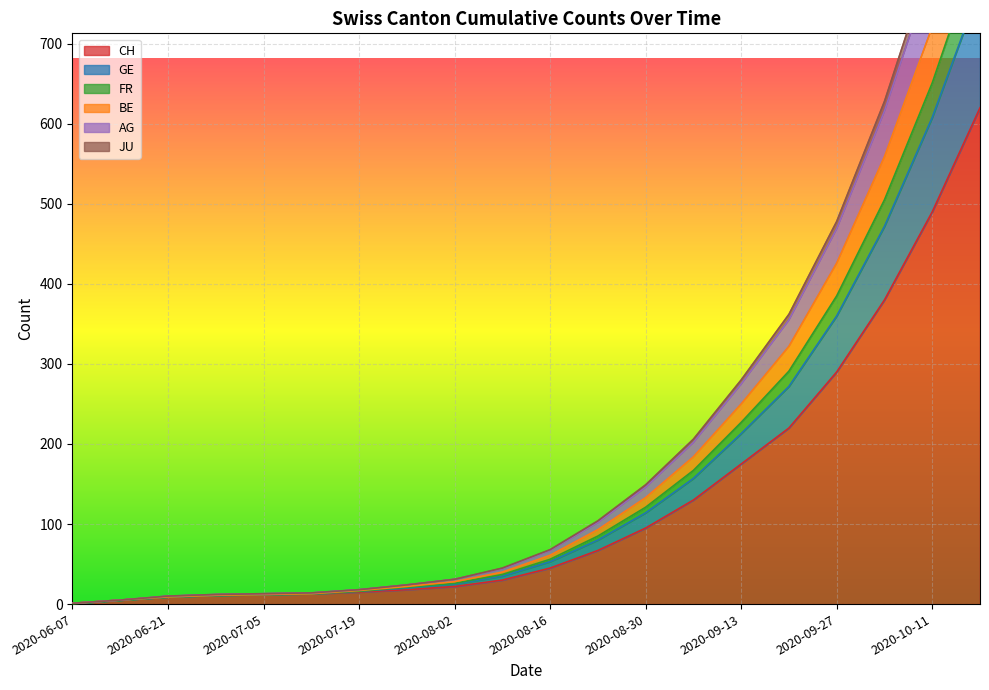

True or false: CH and BE cross at least once.

False